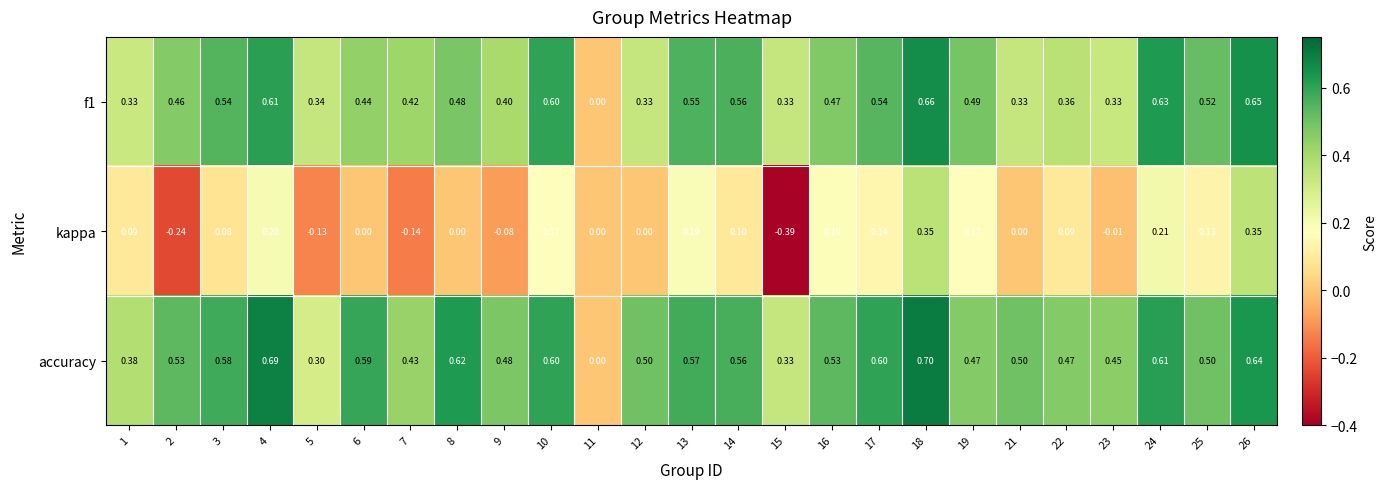

How many distinct data groups are displayed?

3